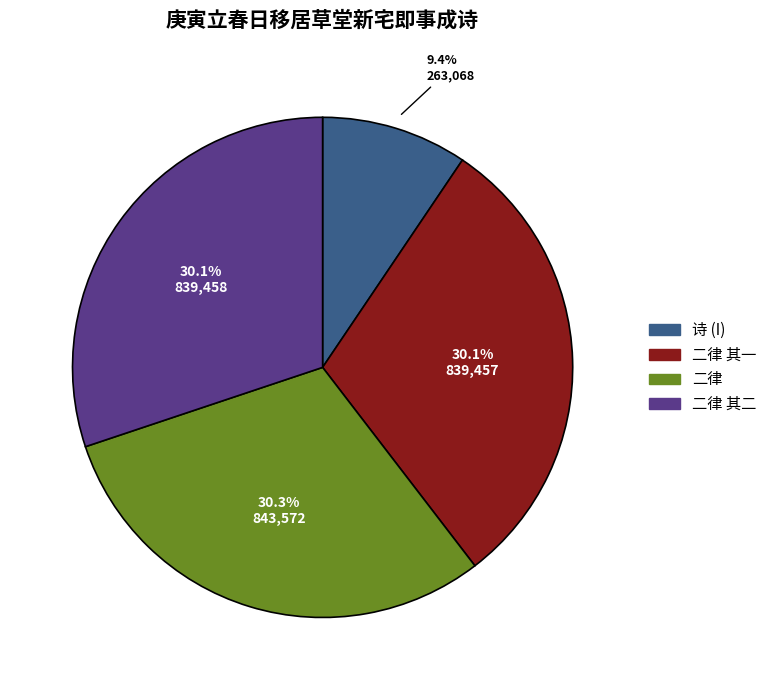

Is there a majority slice in this chart?

No